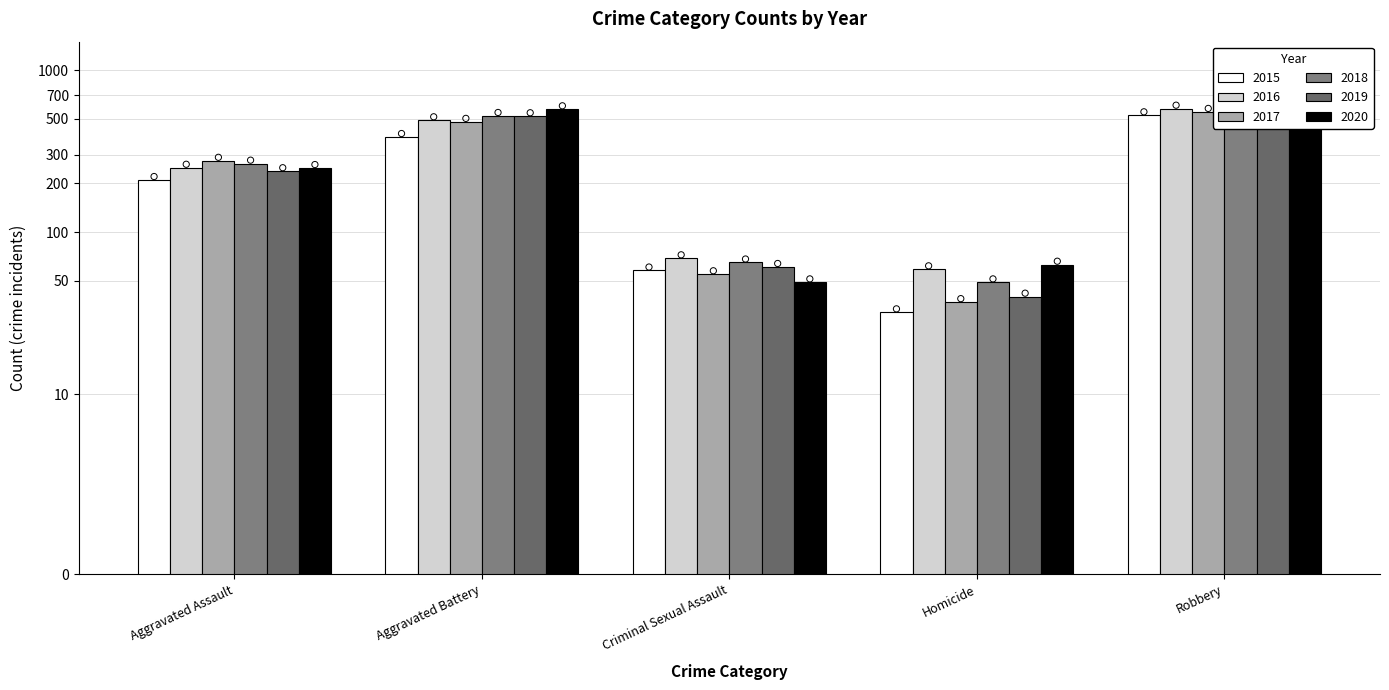

Is the value of 2019 at Homicide greater than the value of 2017 at Aggravated Assault?

No